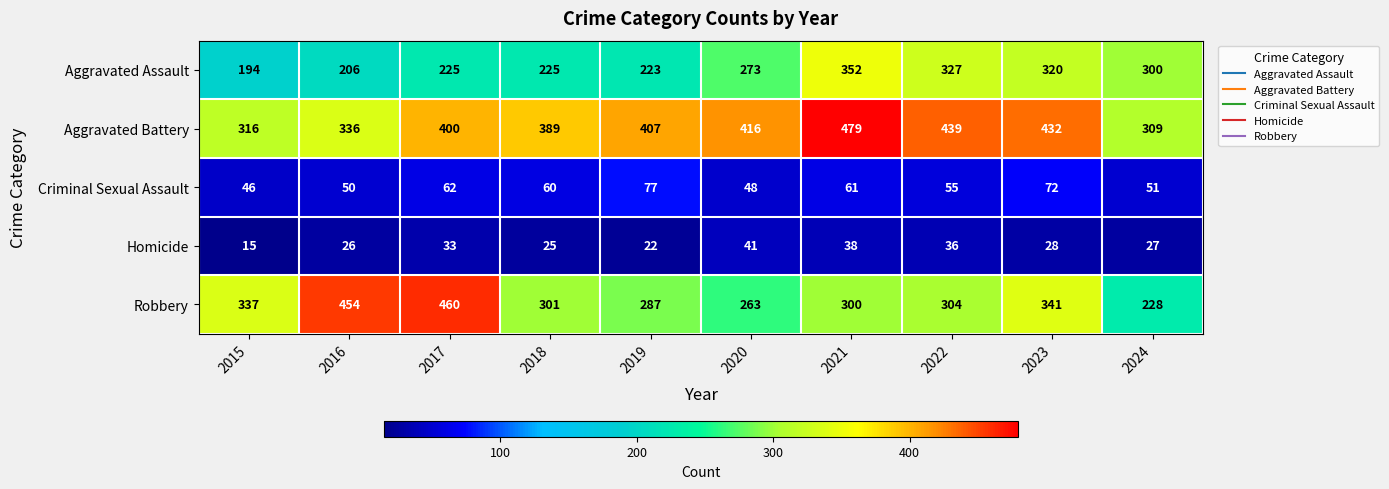

Where does the Homicide series first go above 28?

2017